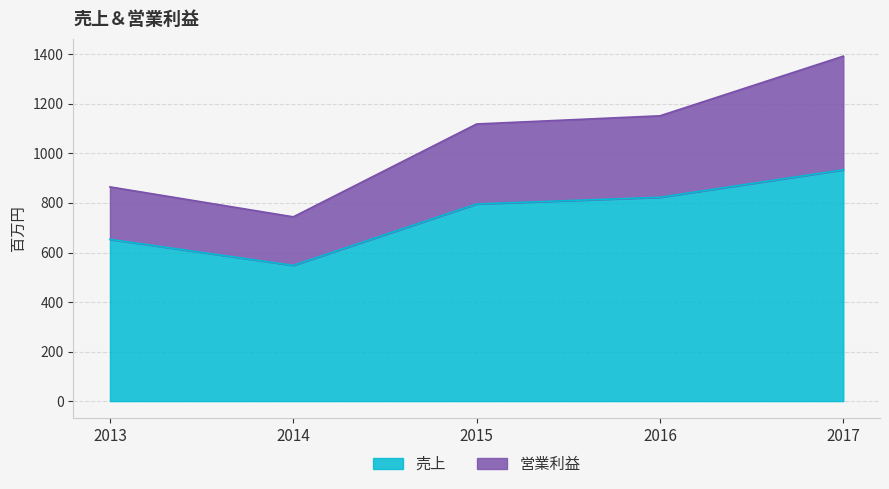

What is the value of the 売上 point at the 5th from the left?

934